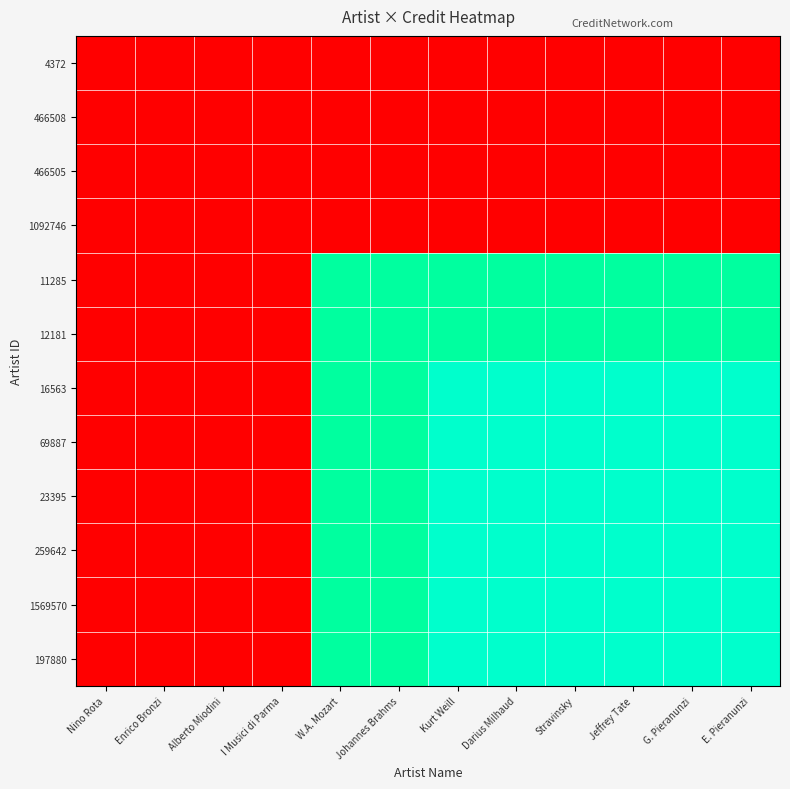

Rank the series by their maximum value, from lowest to highest.

4372, 466508, 466505, 1092746, 11285, 12181, 16563, 69887, 23395, 259642, 1569570, 197880